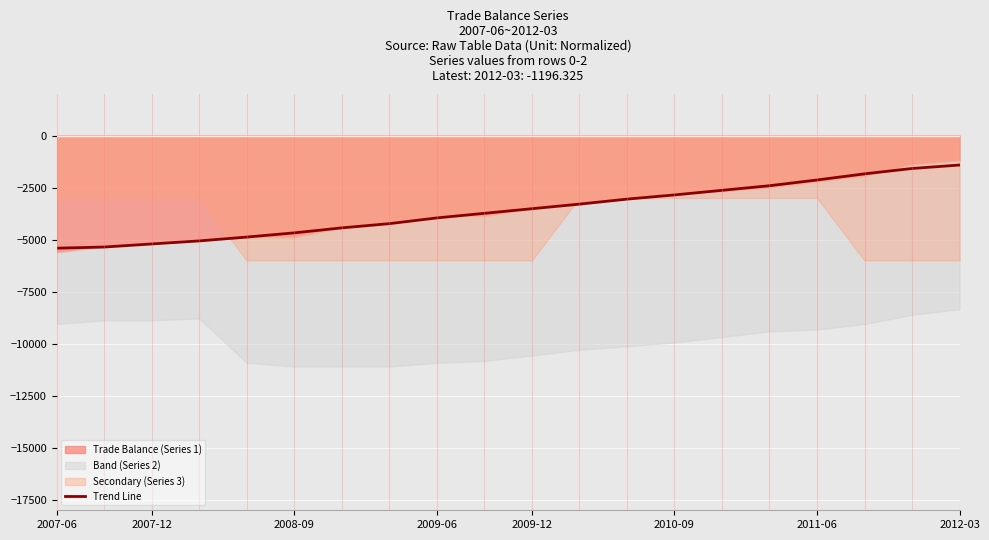

How many data points are less than -3515?

11